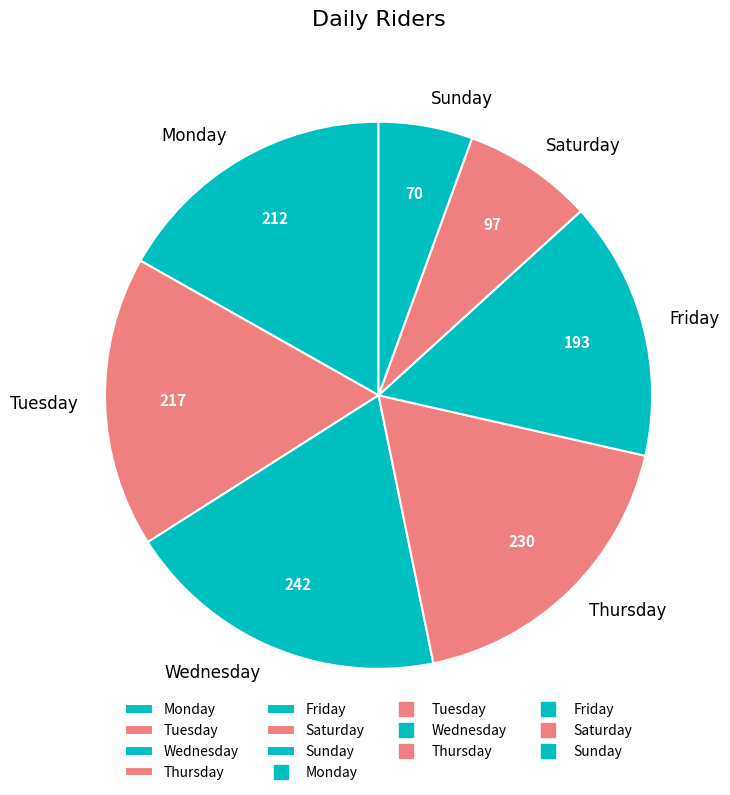

Does any single category account for the majority?

No